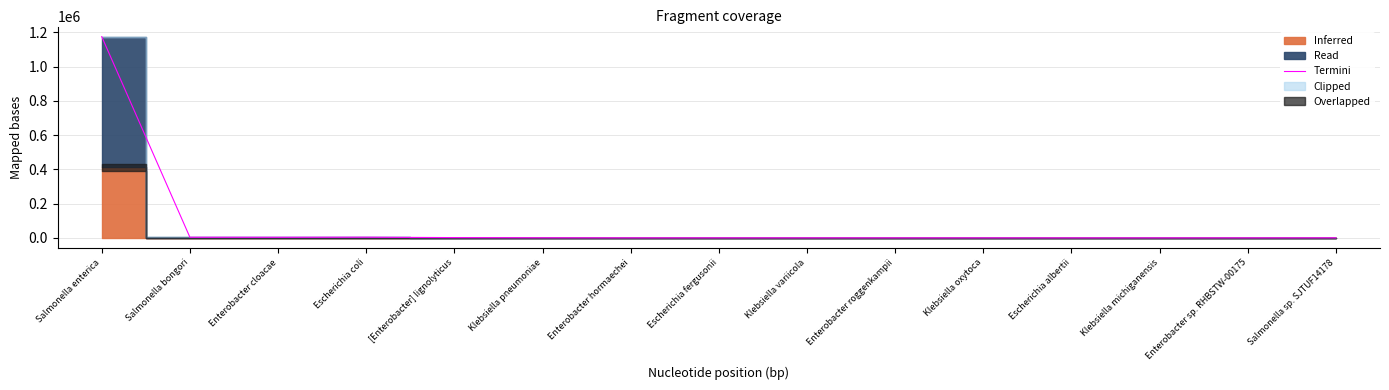

How many interior local valleys (lower than both neighbors) does the data have?

3